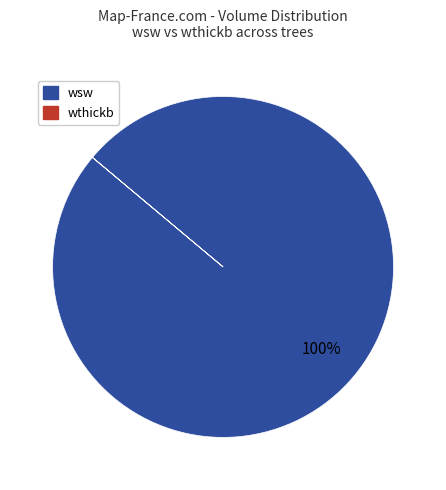

Is there any slice that represents more than half of the pie?

Yes